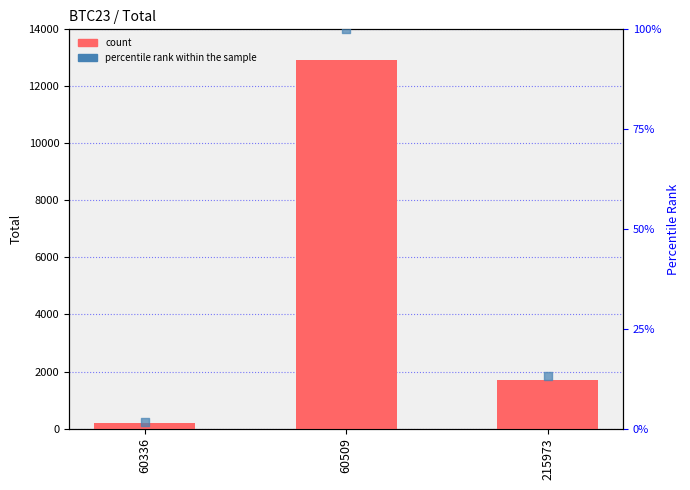

Which series reaches the minimum Y coordinate?

percentile rank within the sample